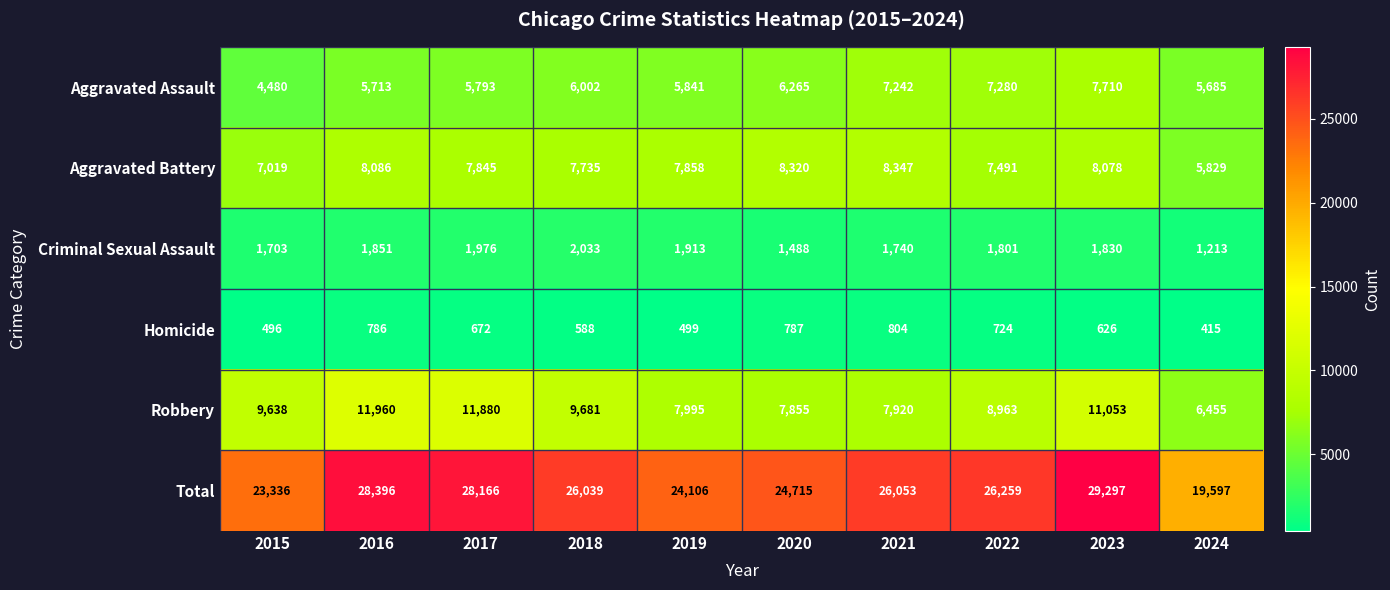

How many distinct data groups are displayed?

6